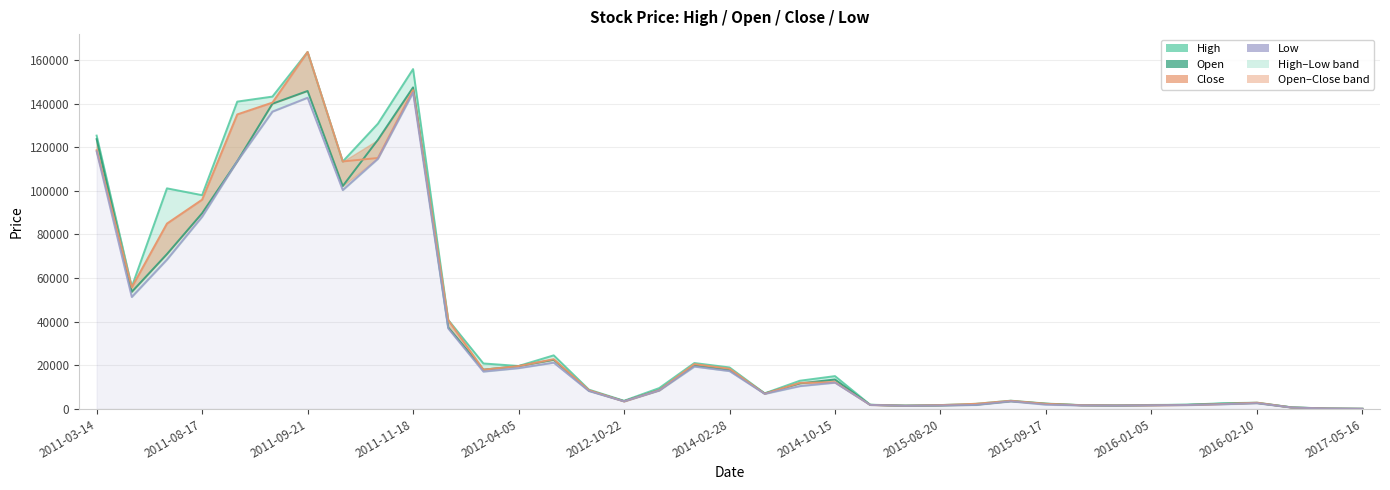

Rank the series by their average value, from highest to lowest.

High, Close, Open, Low